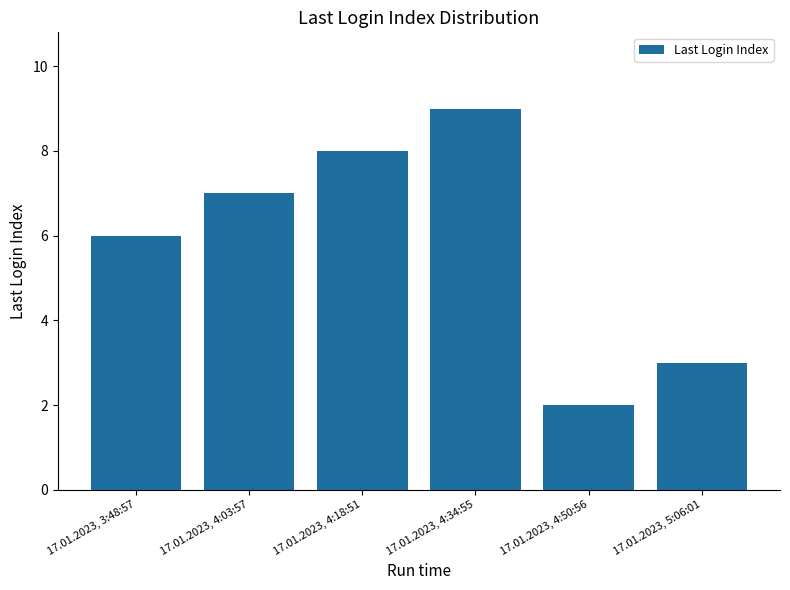

Reading left to right, transcribe all the data shown in this chart.

17.01.2023, 3:48:57=6	17.01.2023, 4:03:57=7	17.01.2023, 4:18:51=8	17.01.2023, 4:34:55=9	17.01.2023, 4:50:56=2	17.01.2023, 5:06:01=3